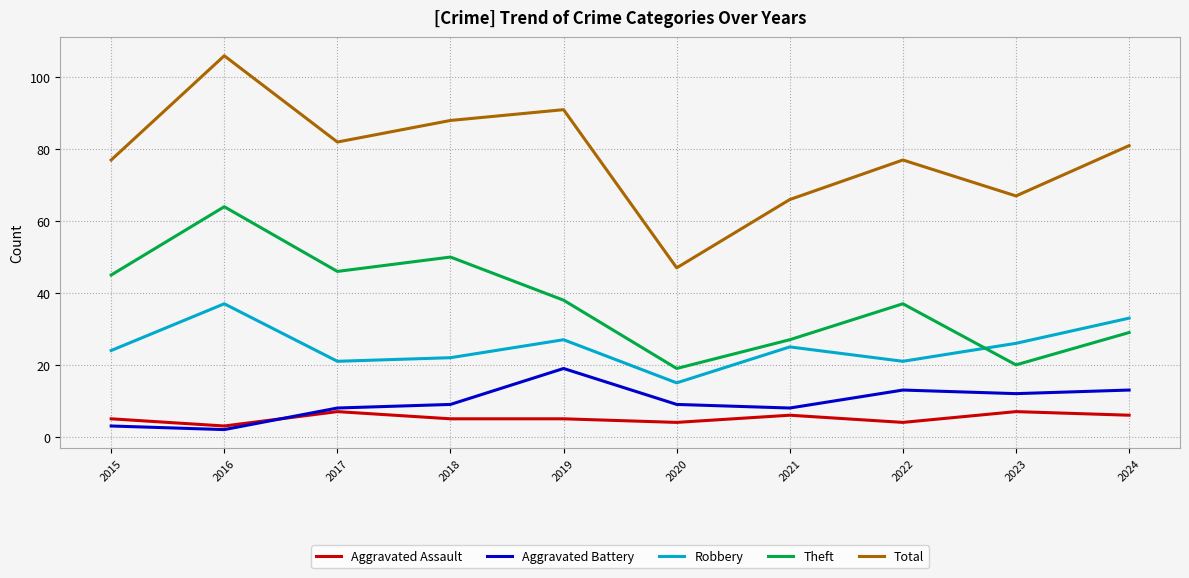

At which category is the sum across all series the highest?

2016